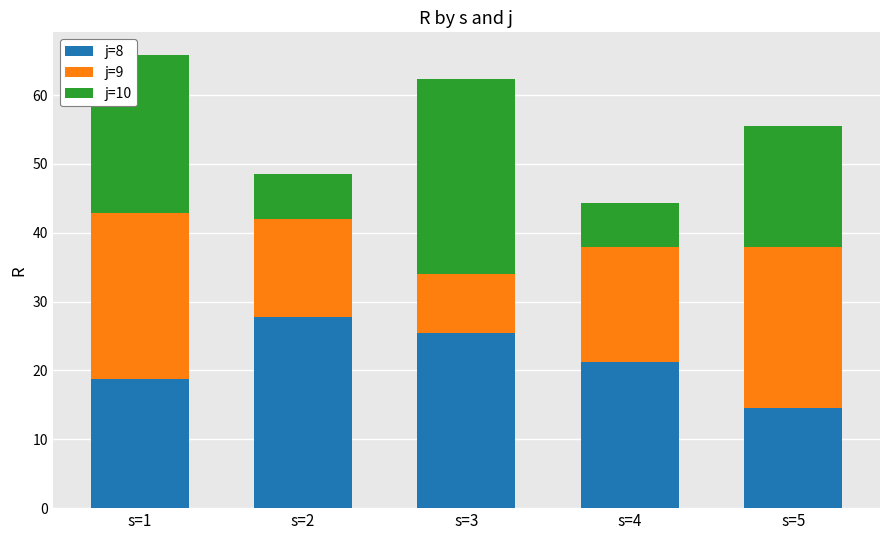

What is the sum of the j=8 values at s=5 and s=1?

33.3